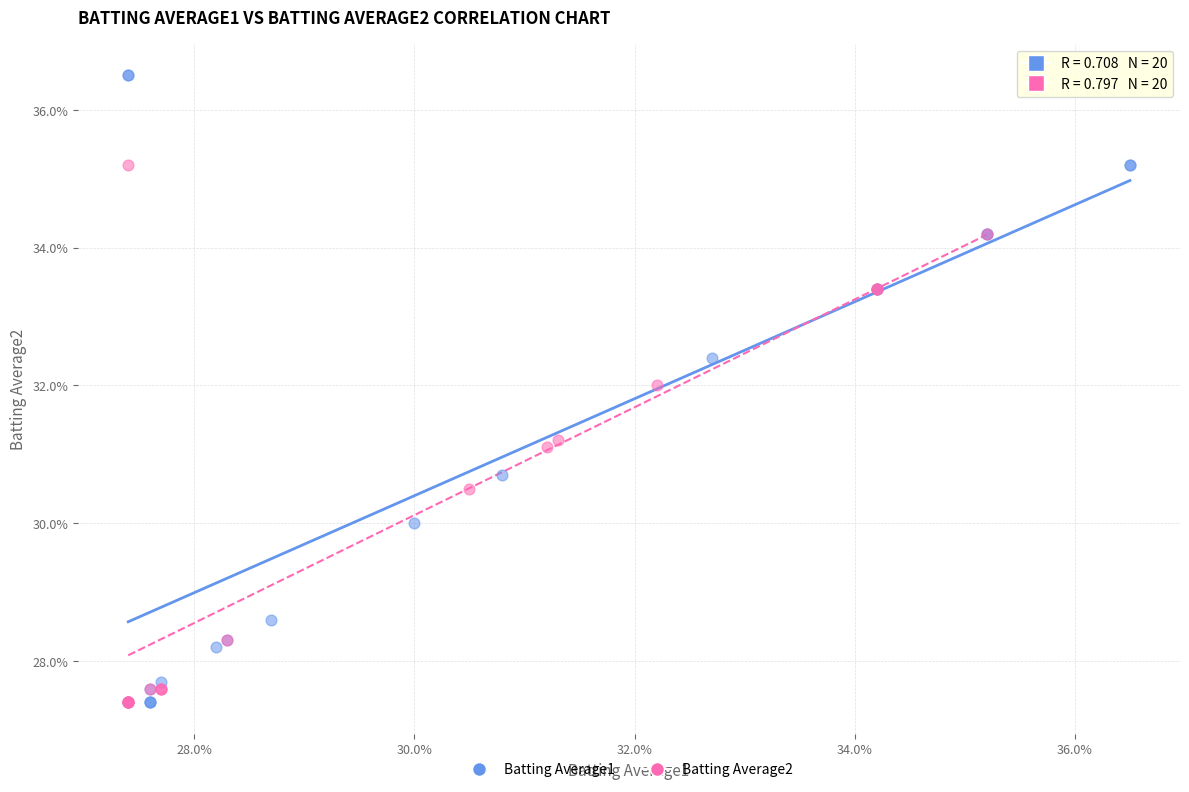

Which series has the largest Y range (max minus min)?

Batting Average1